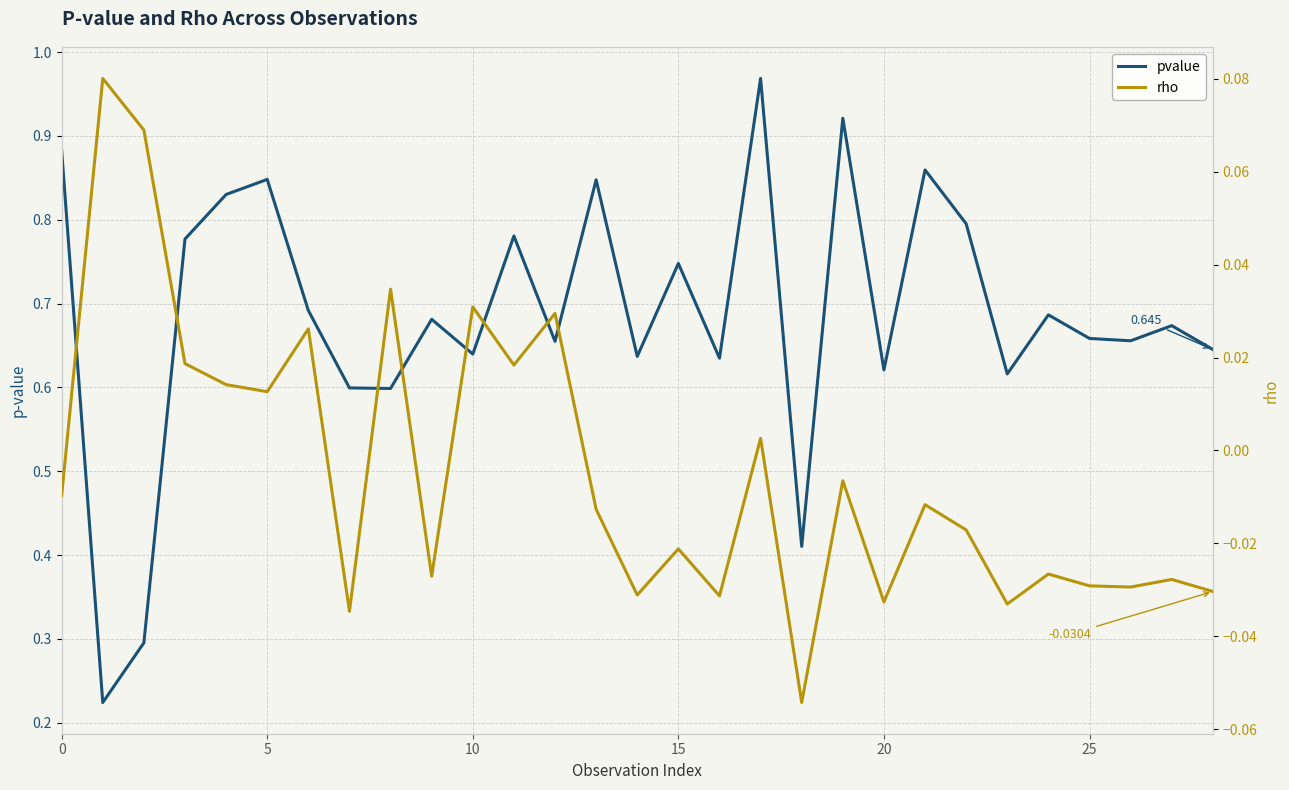

What is the difference between the second highest and second lowest values in the pvalue series?

0.6